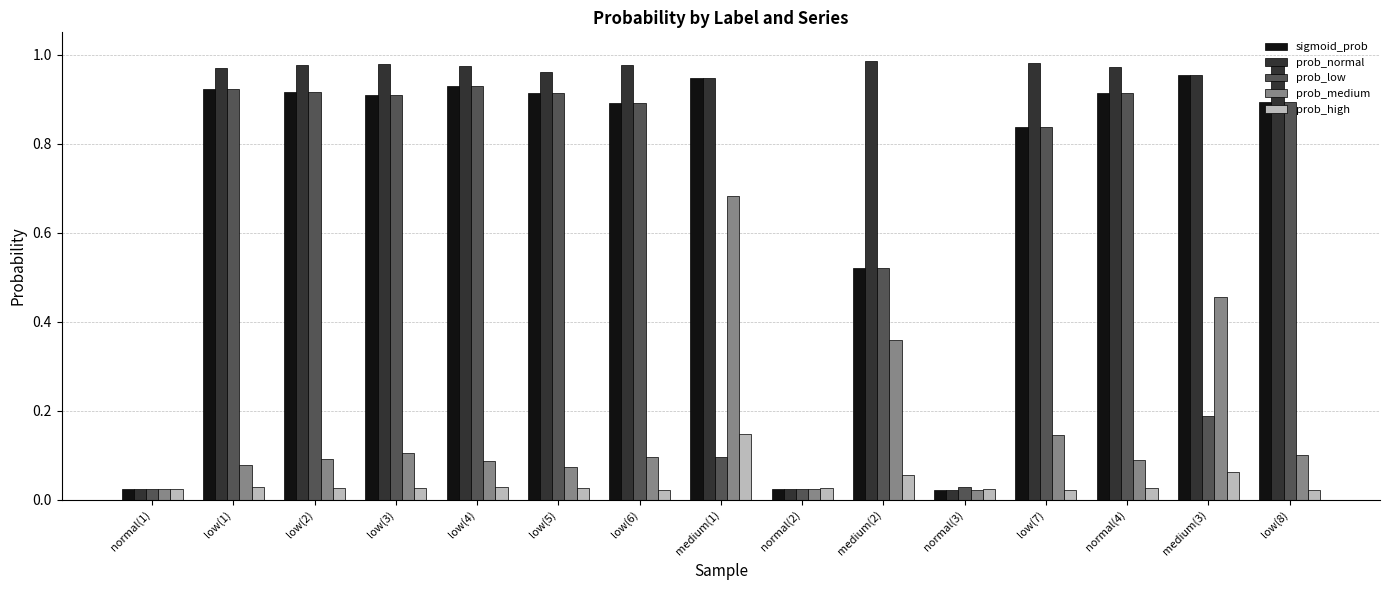

Which series has the widest spread of values?

prob_normal